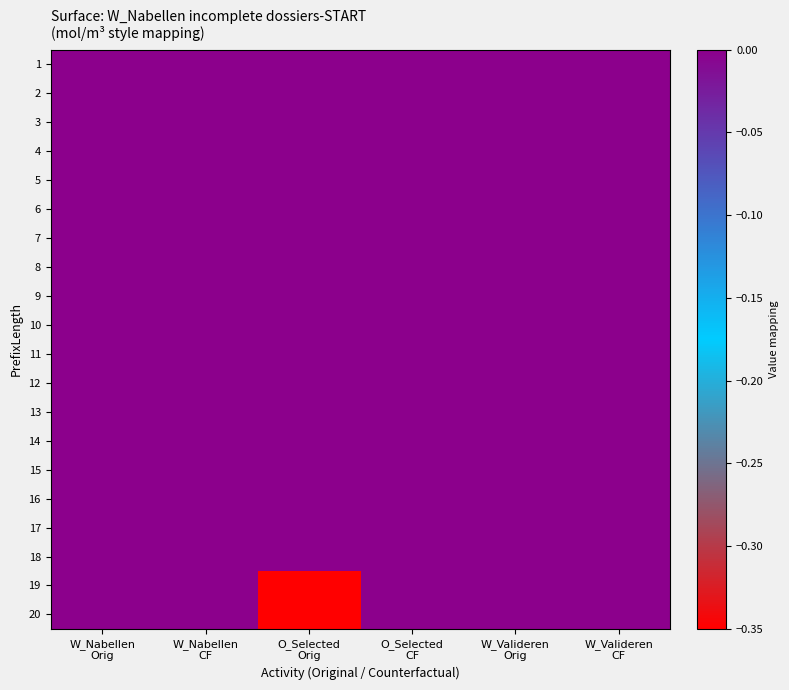

Which series has the largest range (max minus min)?

19